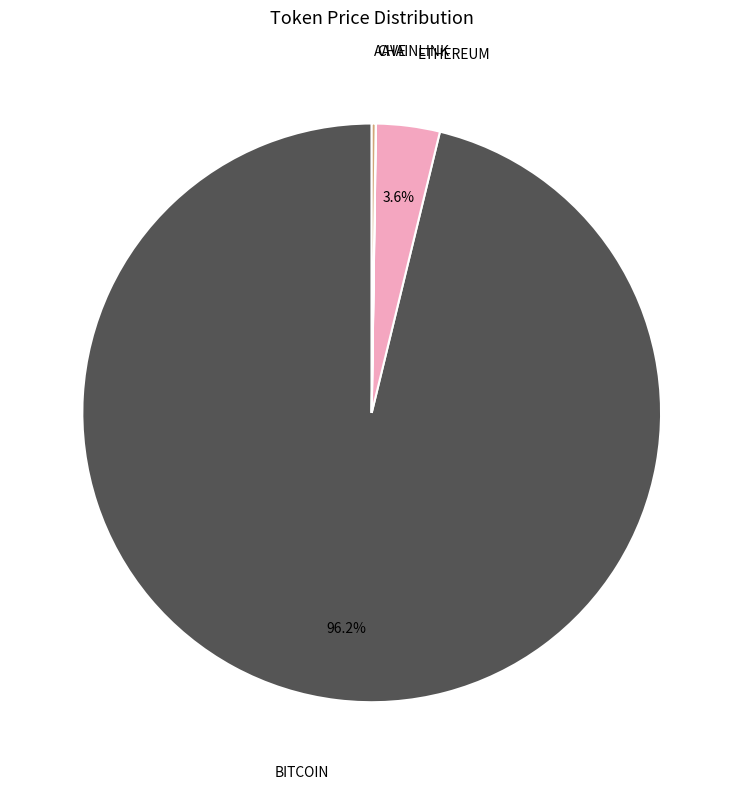

Does any single category account for the majority?

Yes